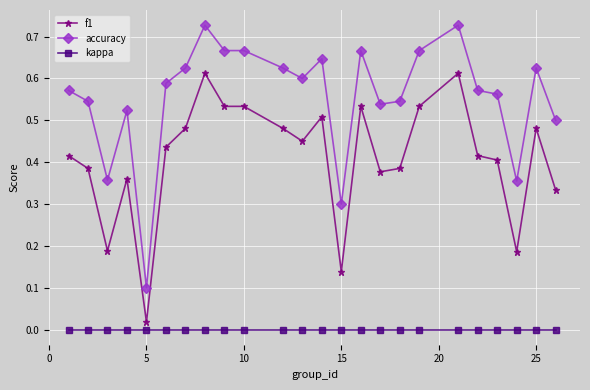

Rank the series by their average value, from lowest to highest.

kappa, f1, accuracy